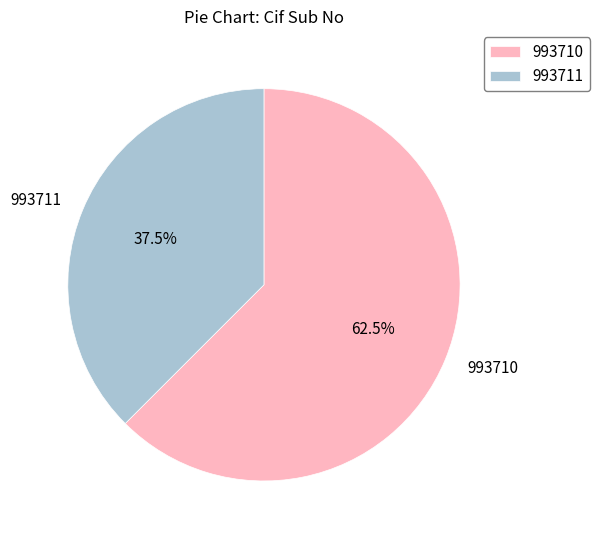

Is 993710 the majority of the pie?

Yes